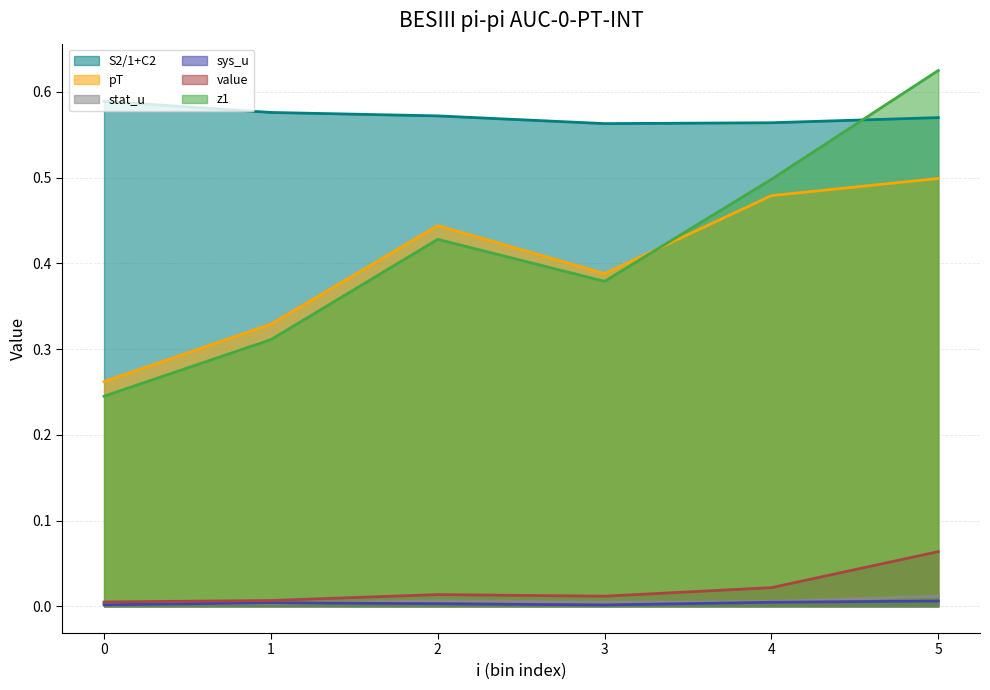

Reading right to left, what are all the values shown in this chart?

S2/1+C2: 0.6	0.6	0.6	0.6	0.6	0.6
pT: 0.5	0.5	0.4	0.4	0.3	0.3
stat_u: 0.0	0.0	0.0	0.0	0.0	0.0
sys_u: 0.0	0.0	0.0	0.0	0.0	0.0
value: 0.1	0.0	0.0	0.0	0.0	0.0
z1: 0.6	0.5	0.4	0.4	0.3	0.2